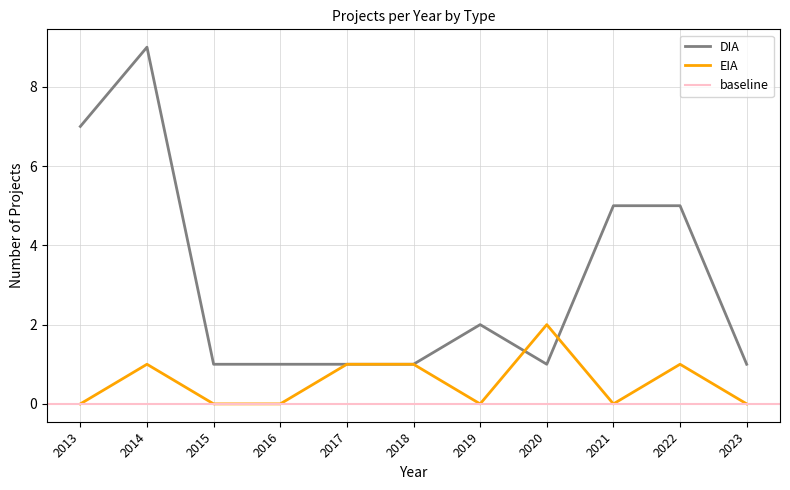

The EIA series shows 0 at 2021. True or false?

True